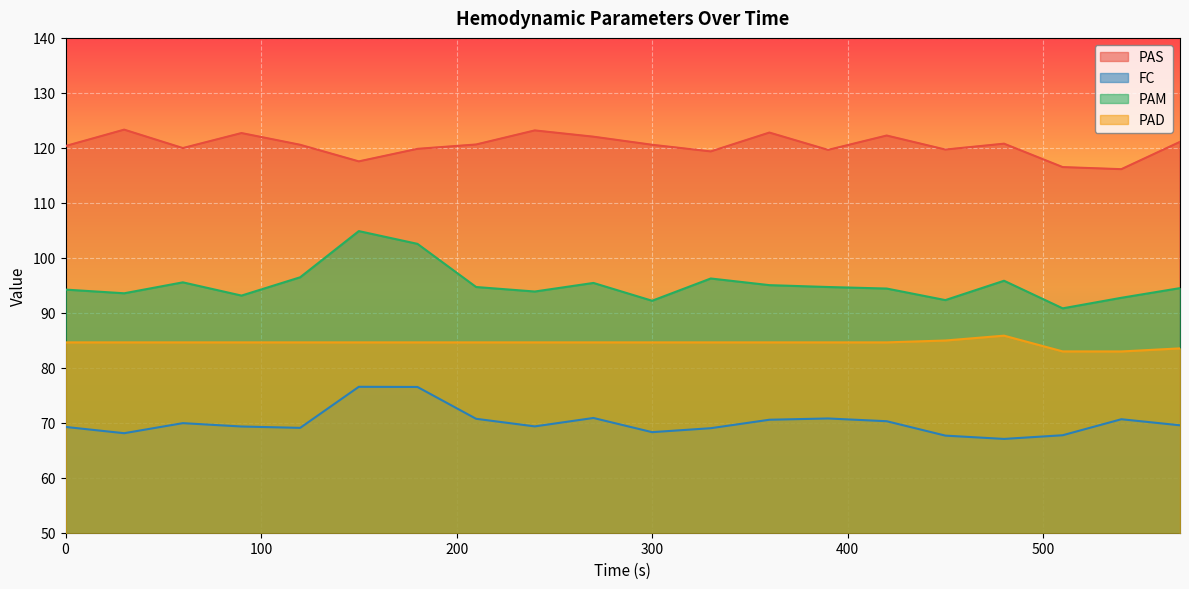

What is the minimum value shown in the chart?

67.1